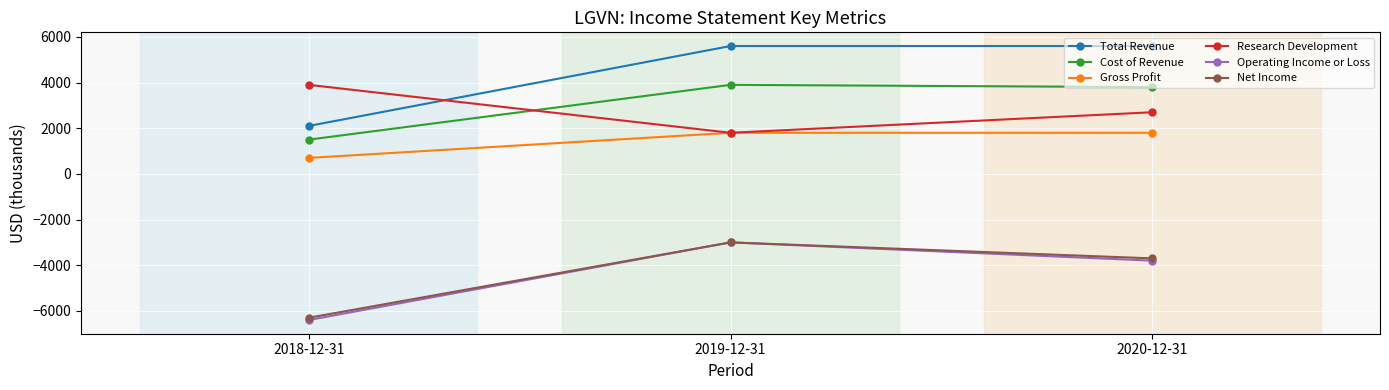

What position from the left is 2020-12-31?

3